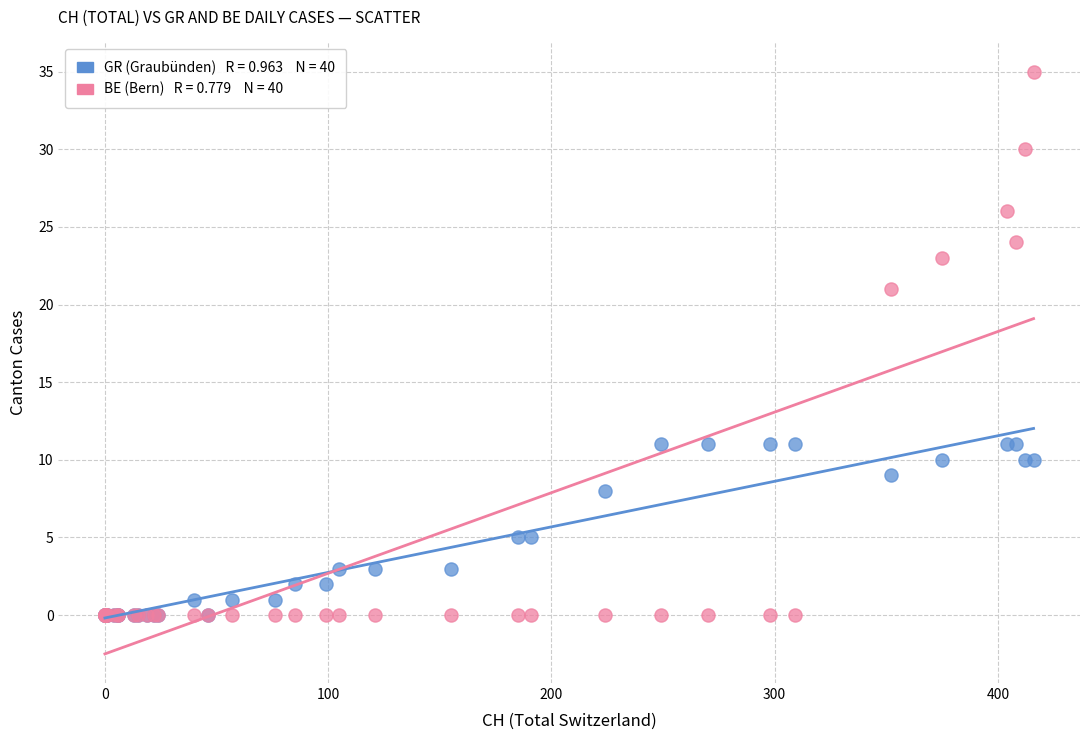

Across all series, what Y value is closest to 17?

21